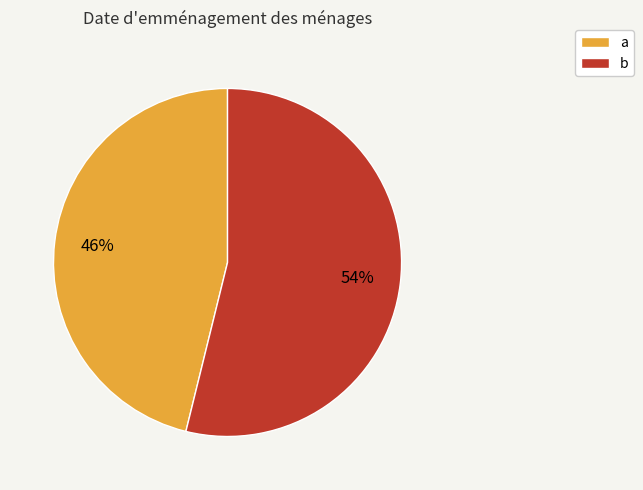

To the nearest percent, what portion does a represent?

46%